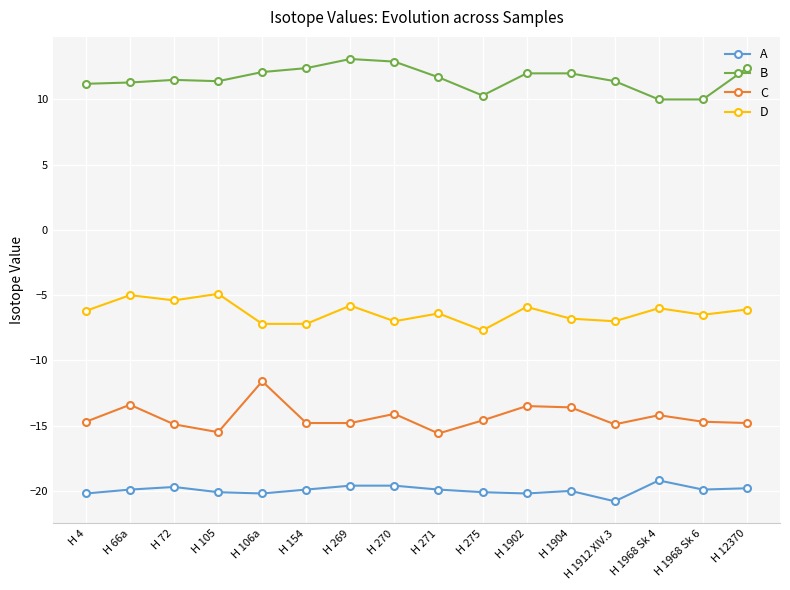

What is the difference between the second highest and minimum values in the B series?

2.9